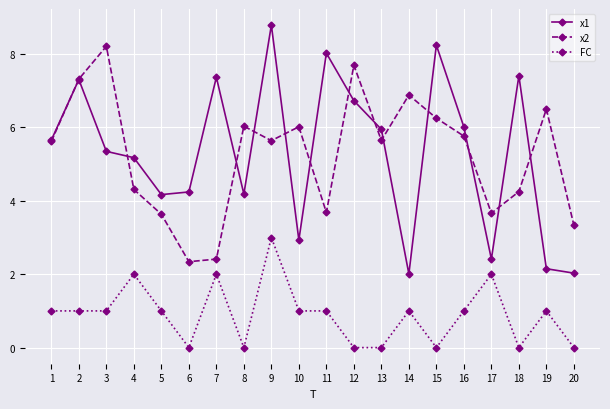

True or false: x1 and FC cross at least once.

False